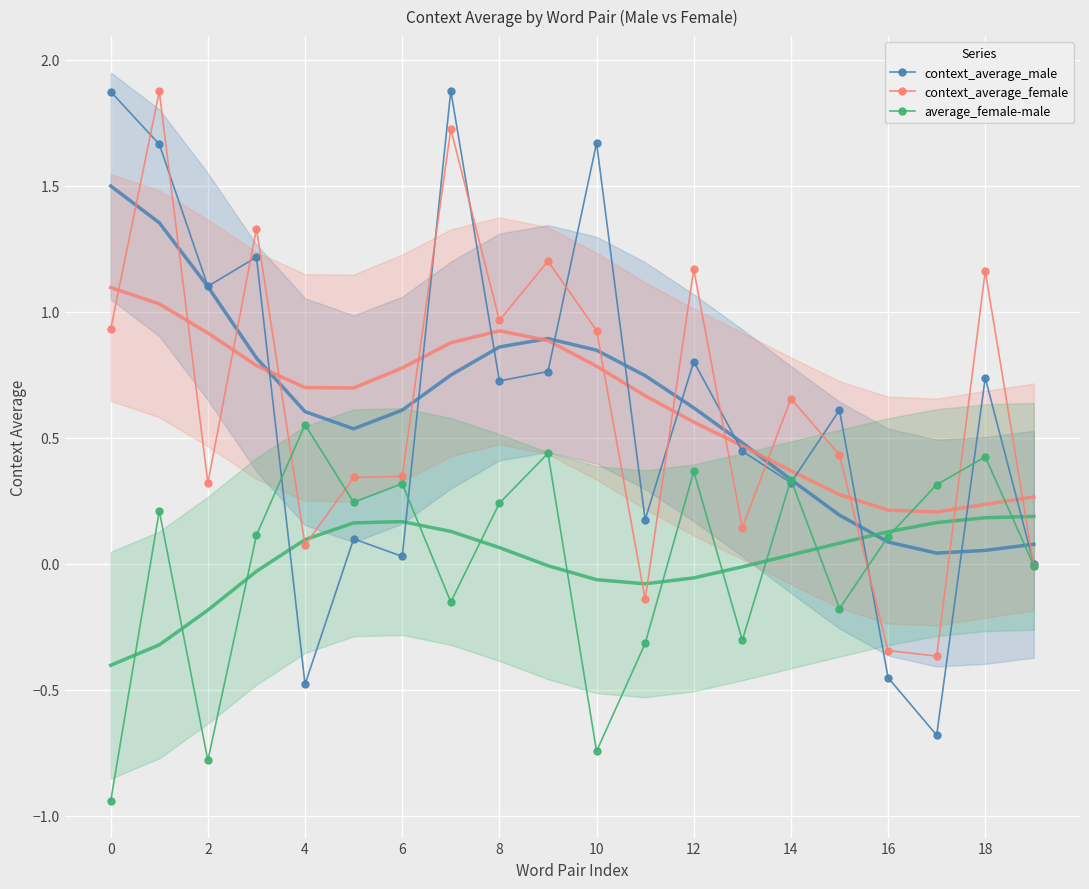

The average_female-male series shows 0.7 at 18. True or false?

False